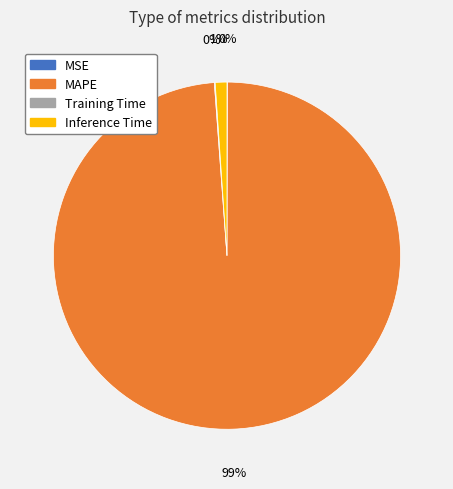

Is the sum of MAPE and Inference Time greater than half?

Yes